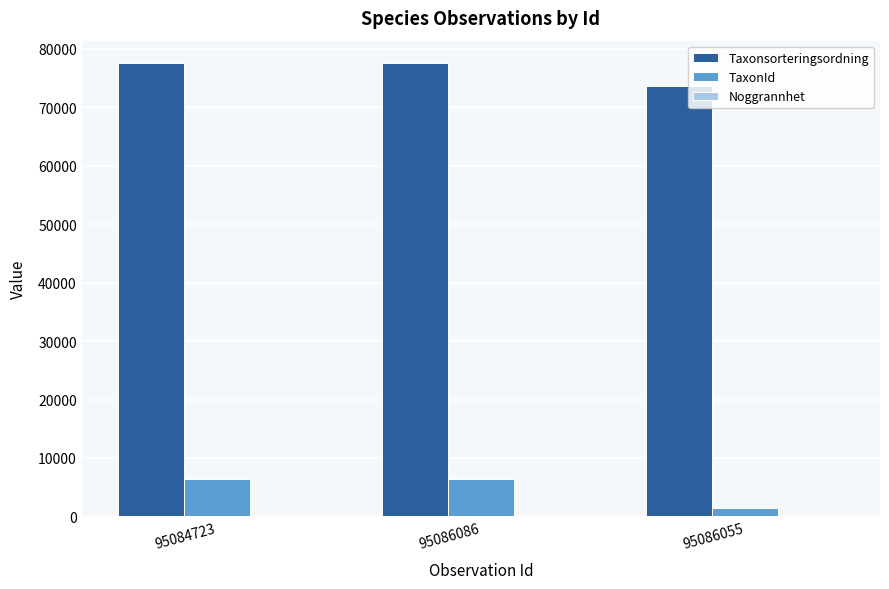

Which series has the largest total across all categories?

Taxonsorteringsordning